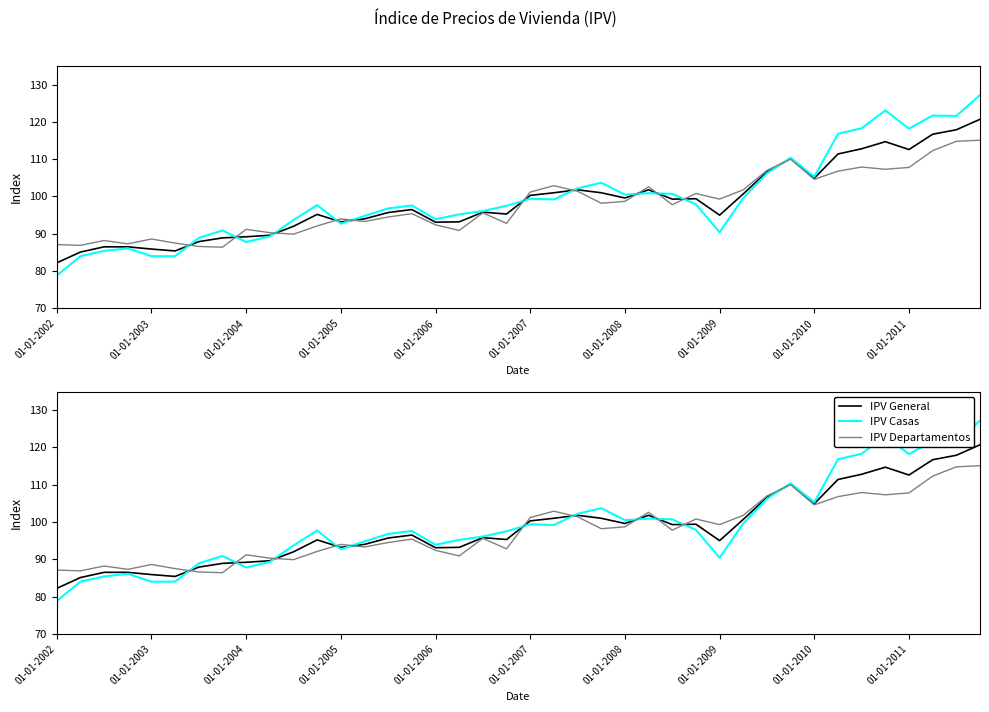

Where is the first local maximum for IPV General?

11